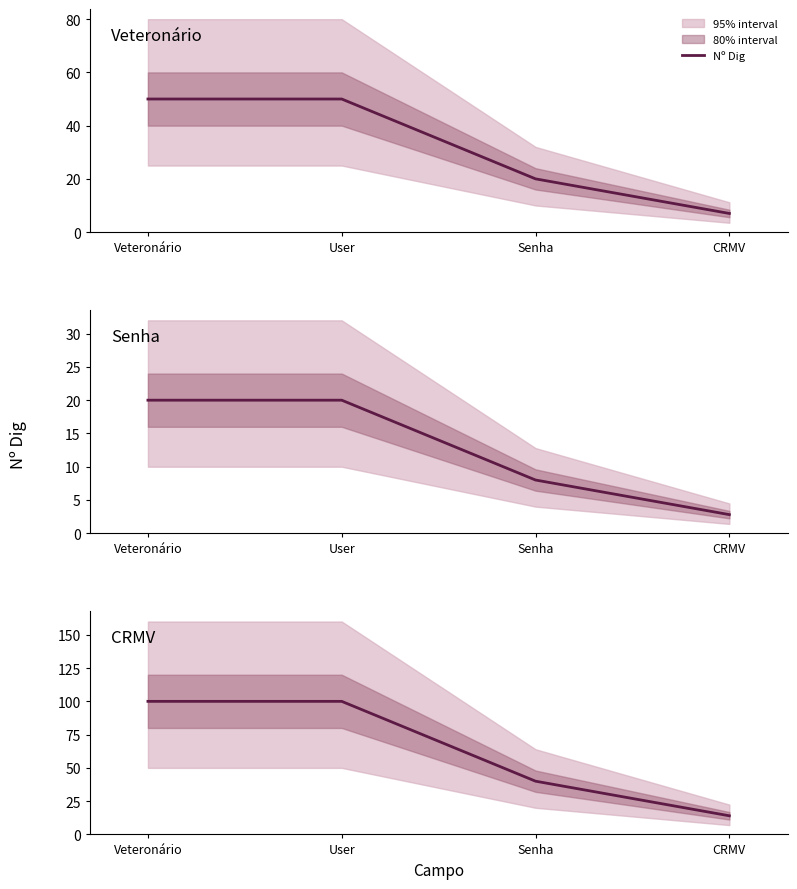

What is the value of the 3rd point from the left?

40